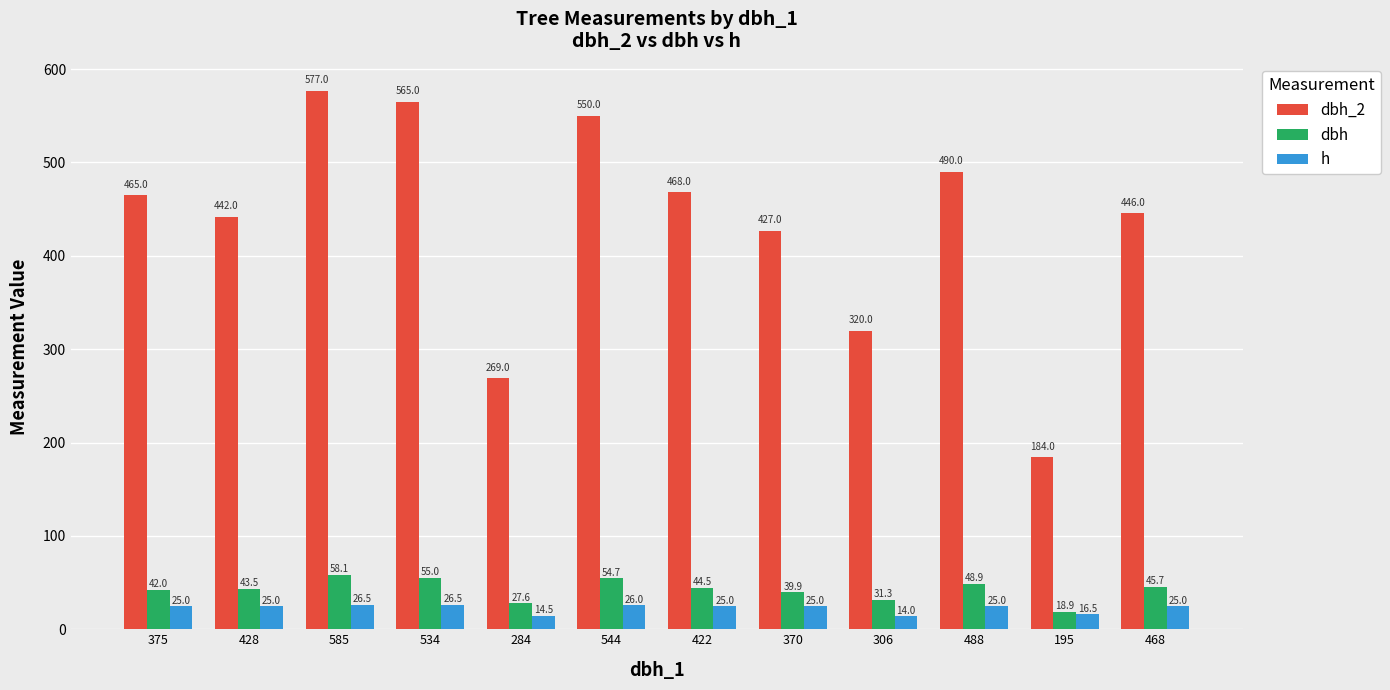

What is the spread (max minus min) of values at 428?

417.0